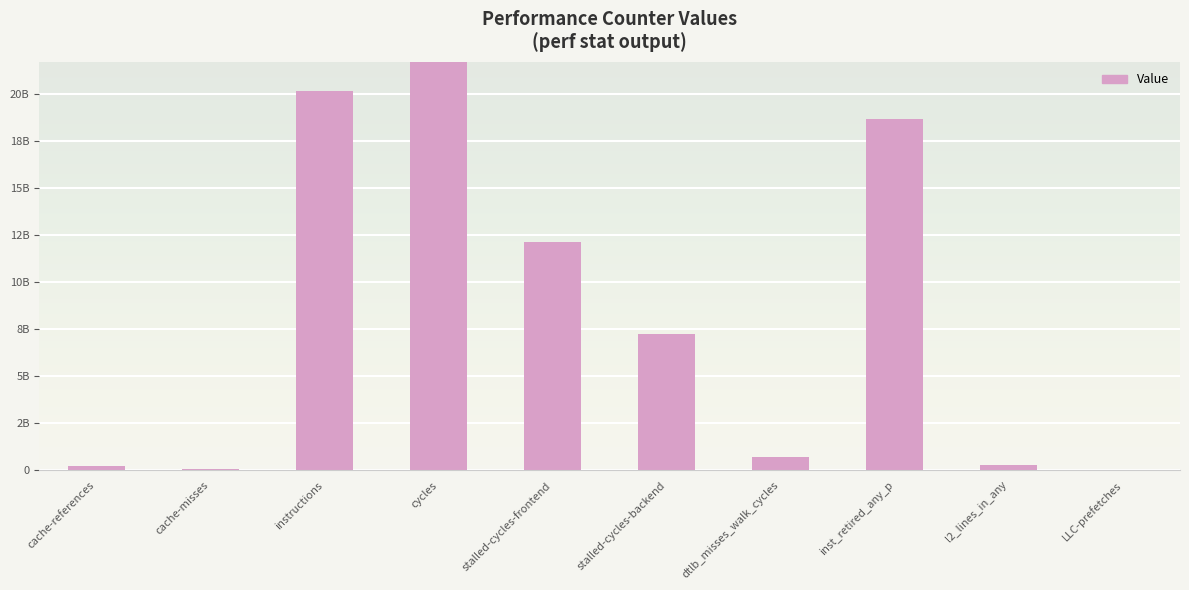

Rank the categories by value from highest to lowest.

cycles, instructions, inst_retired_any_p, stalled-cycles-frontend, stalled-cycles-backend, dtlb_misses_walk_cycles, l2_lines_in_any, cache-references, cache-misses, LLC-prefetches